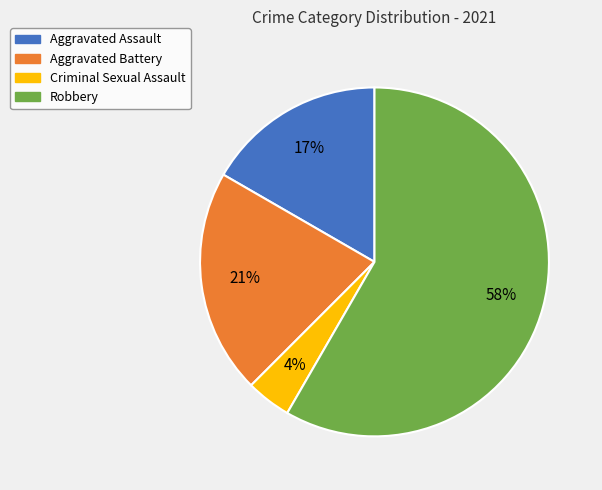

To the nearest percent, what is the difference between the largest and smallest slice percentages?

54%